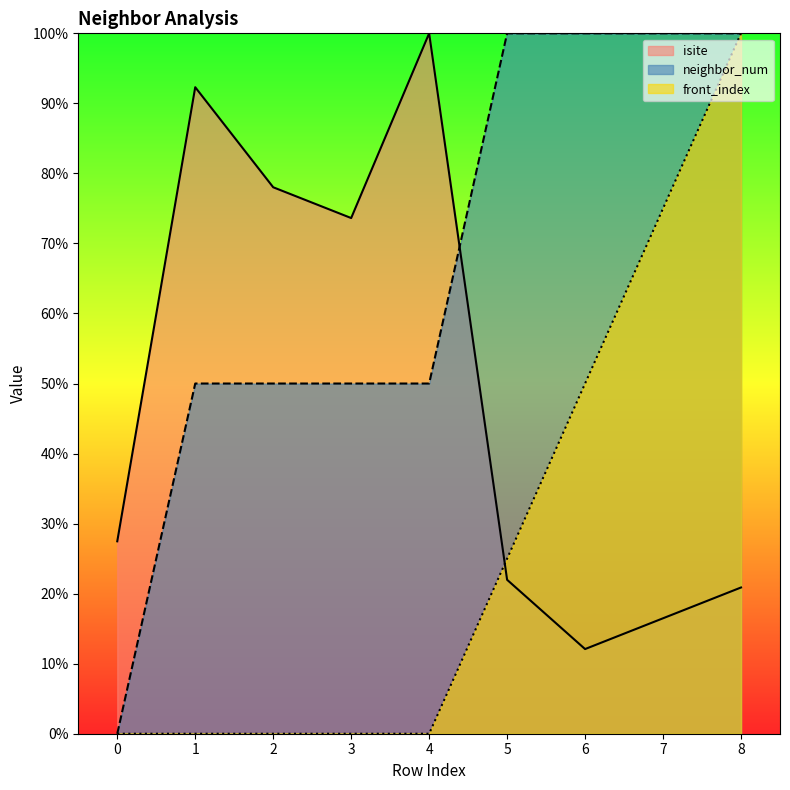

Reading left to right, what are all the values shown in this chart?

isite: 27.5	92.3	78.0	73.6	100.0	22.0	12.1	16.5	20.9
neighbor_num: 0.0	50.0	50.0	50.0	50.0	100.0	100.0	100.0	100.0
front_index: 0.0	0.0	0.0	0.0	0.0	25.0	50.0	75.0	100.0